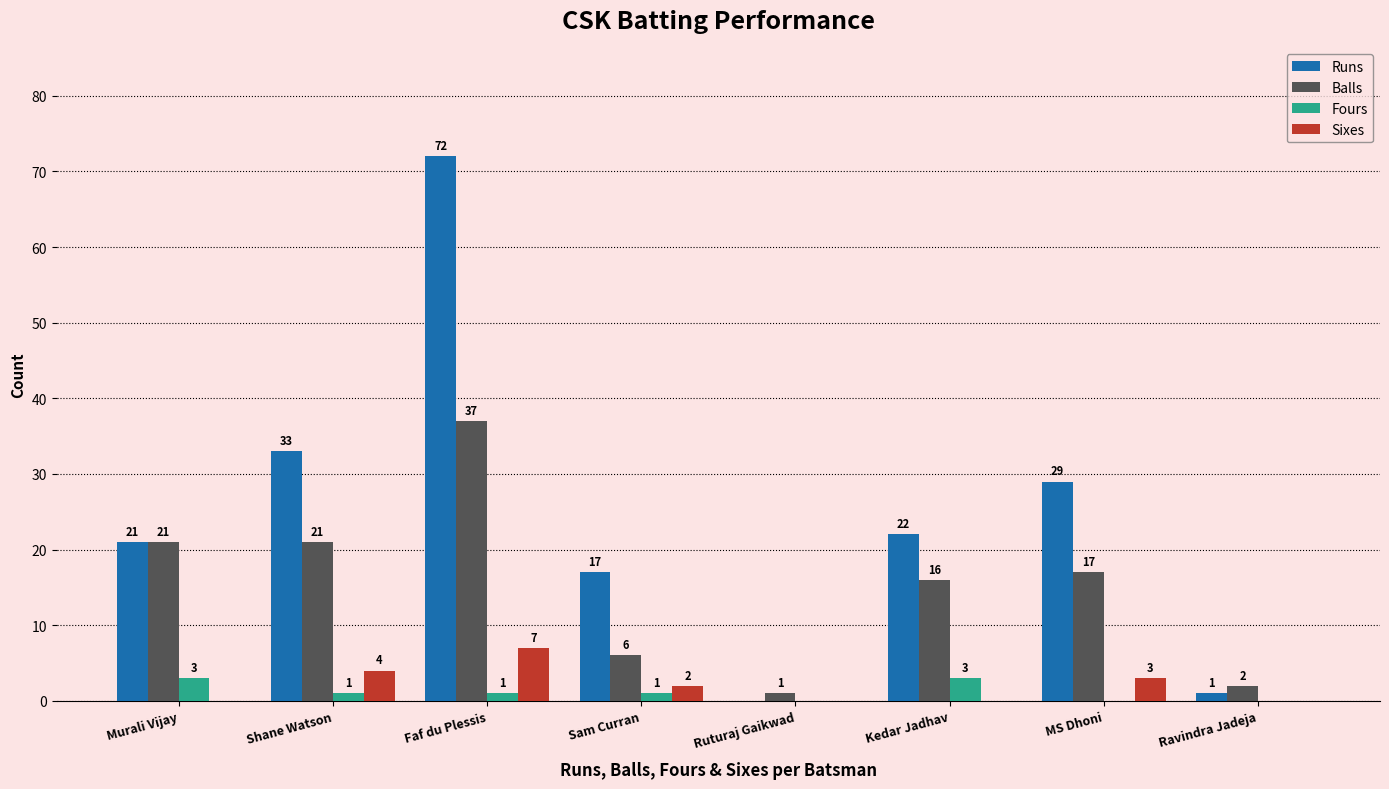

Reading left to right, extract all data points from this chart.

Runs: 21	33	72	17	0	22	29	1
Balls: 21	21	37	6	1	16	17	2
Fours: 3	1	1	1	0	3	0	0
Sixes: 0	4	7	2	0	0	3	0